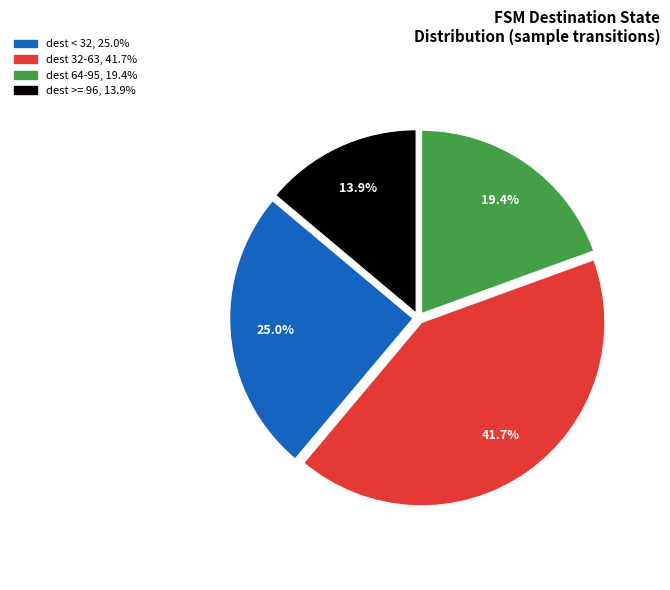

Is there any slice that represents more than half of the pie?

No